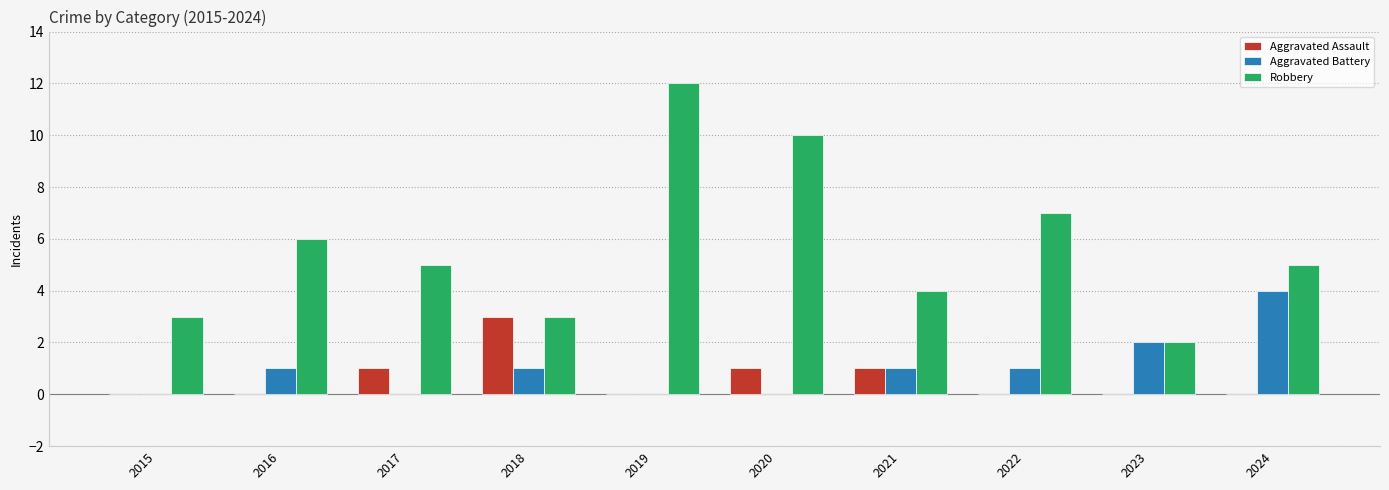

What is the sum of all Aggravated Battery values?

10